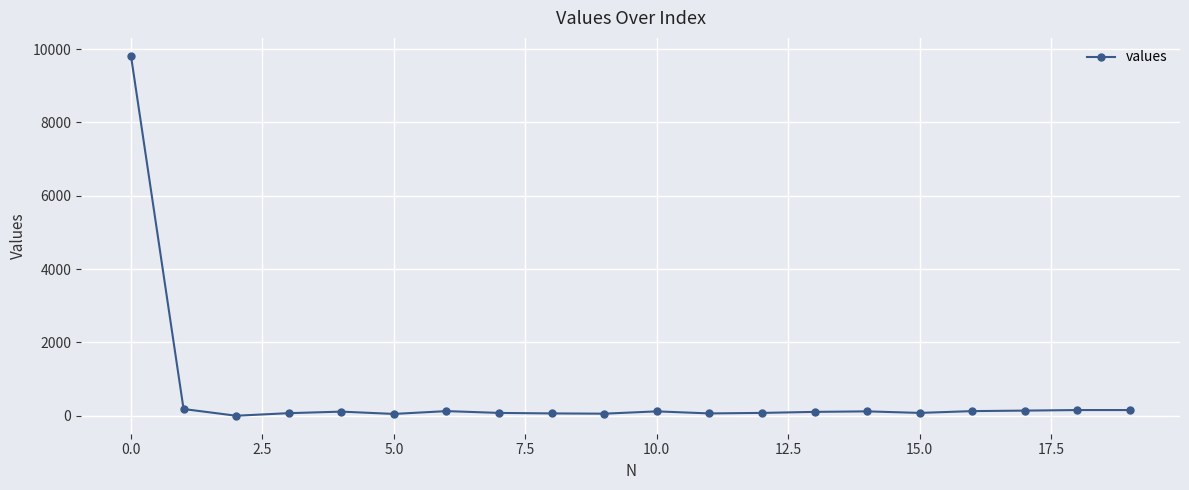

What is the greatest value displayed?

9816